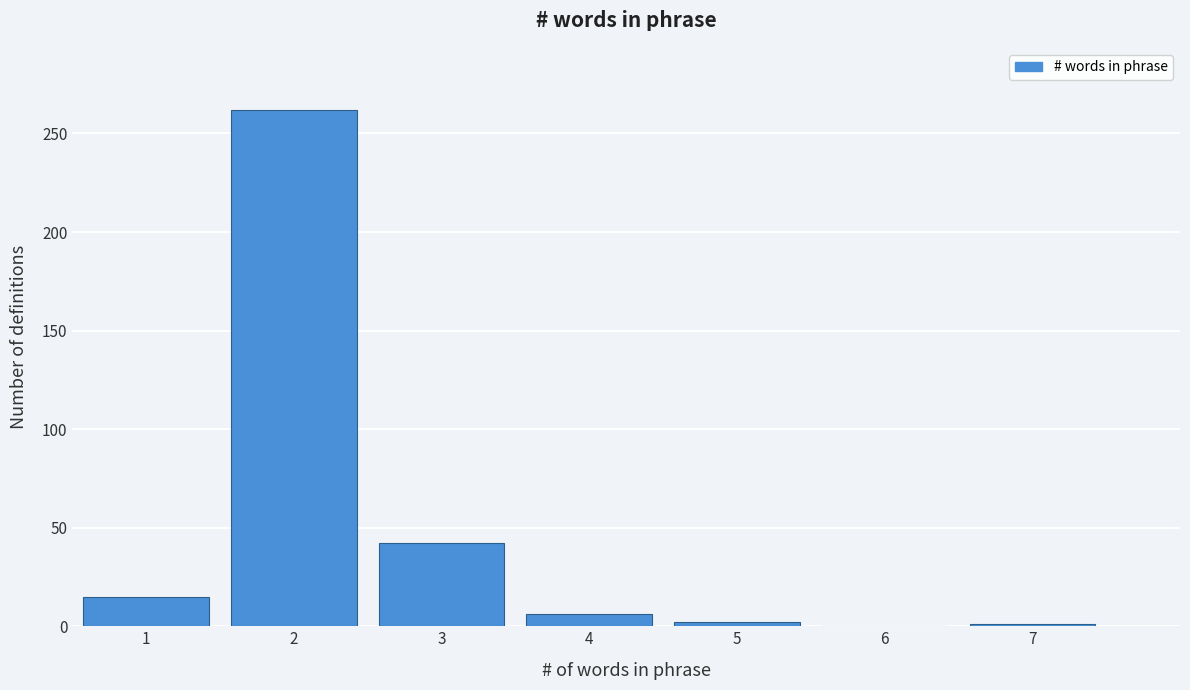

What is the height of the bar covering 1.5 to 2.5 on the x-axis? The values are not printed on the chart, so give them approximately, as read against the axis.

260